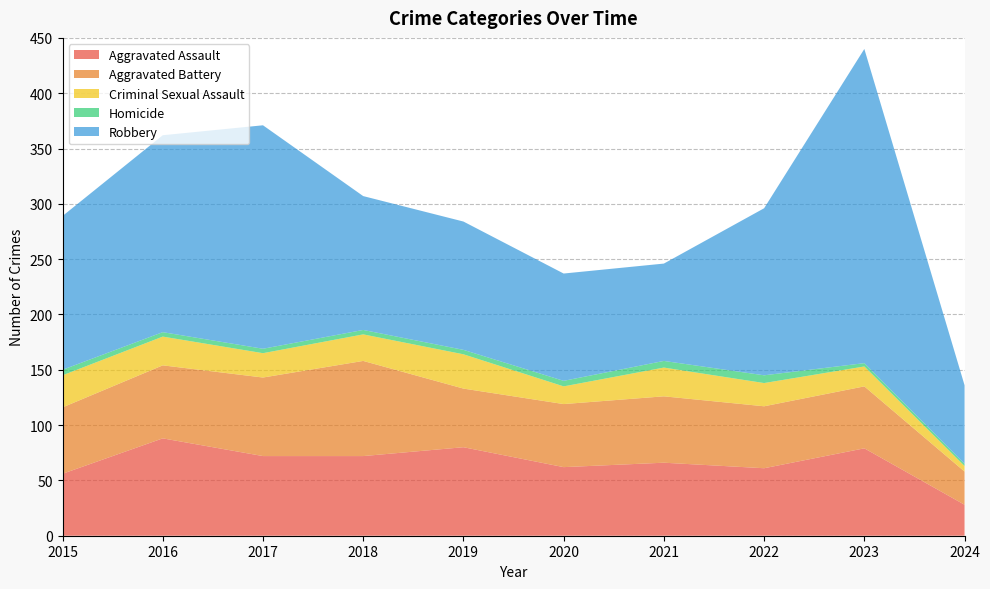

Reading left to right, transcribe all the data shown in this chart.

Aggravated Assault: 2015=56	2016=88	2017=72	2018=72	2019=80	2020=62	2021=66	2022=61	2023=79	2024=28
Aggravated Battery: 2015=60	2016=66	2017=71	2018=86	2019=53	2020=57	2021=60	2022=56	2023=56	2024=30
Criminal Sexual Assault: 2015=29	2016=26	2017=22	2018=24	2019=31	2020=16	2021=26	2022=21	2023=18	2024=5
Homicide: 2015=5	2016=4	2017=4	2018=4	2019=4	2020=5	2021=6	2022=7	2023=3	2024=2
Robbery: 2015=139	2016=178	2017=202	2018=121	2019=116	2020=97	2021=88	2022=151	2023=284	2024=71